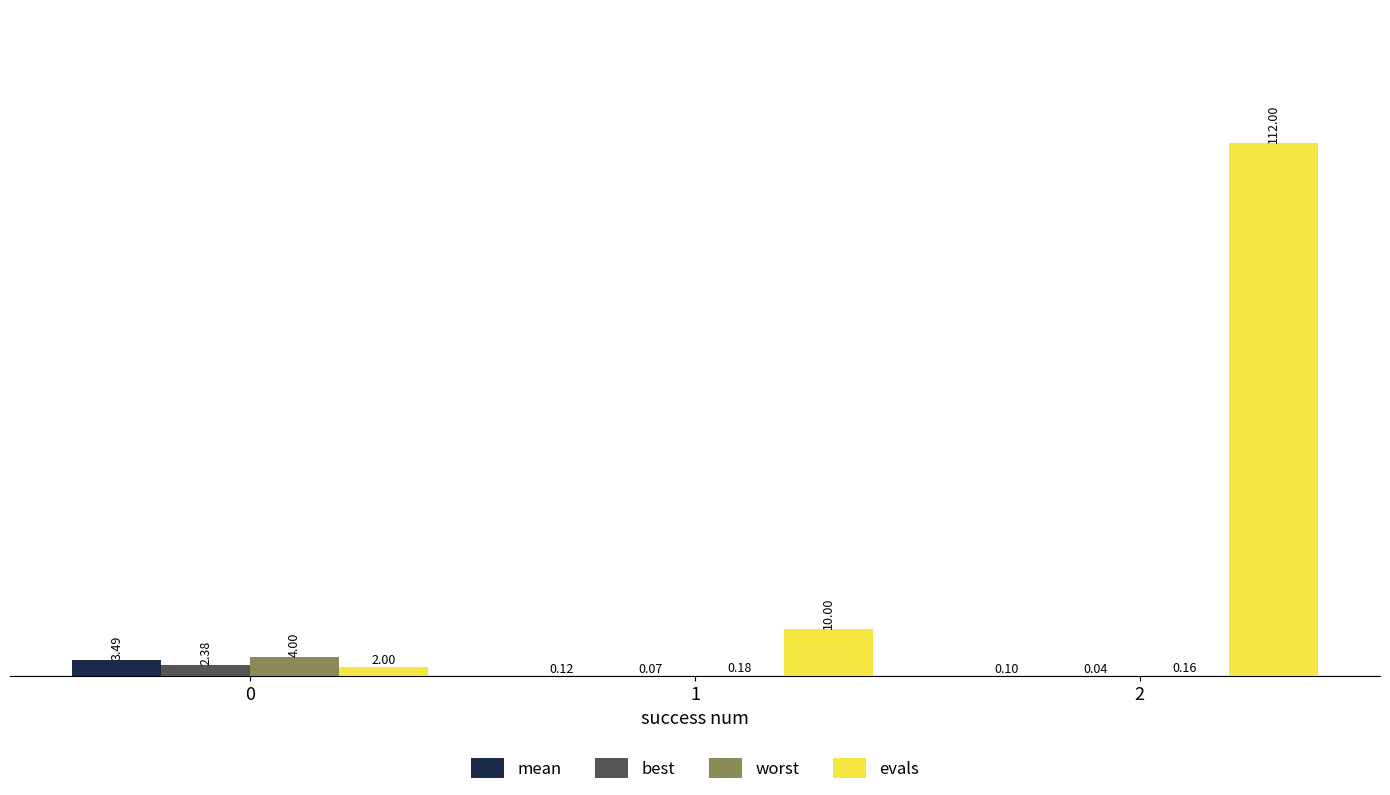

Is the value of best at 0 greater than the value of evals at 2?

No